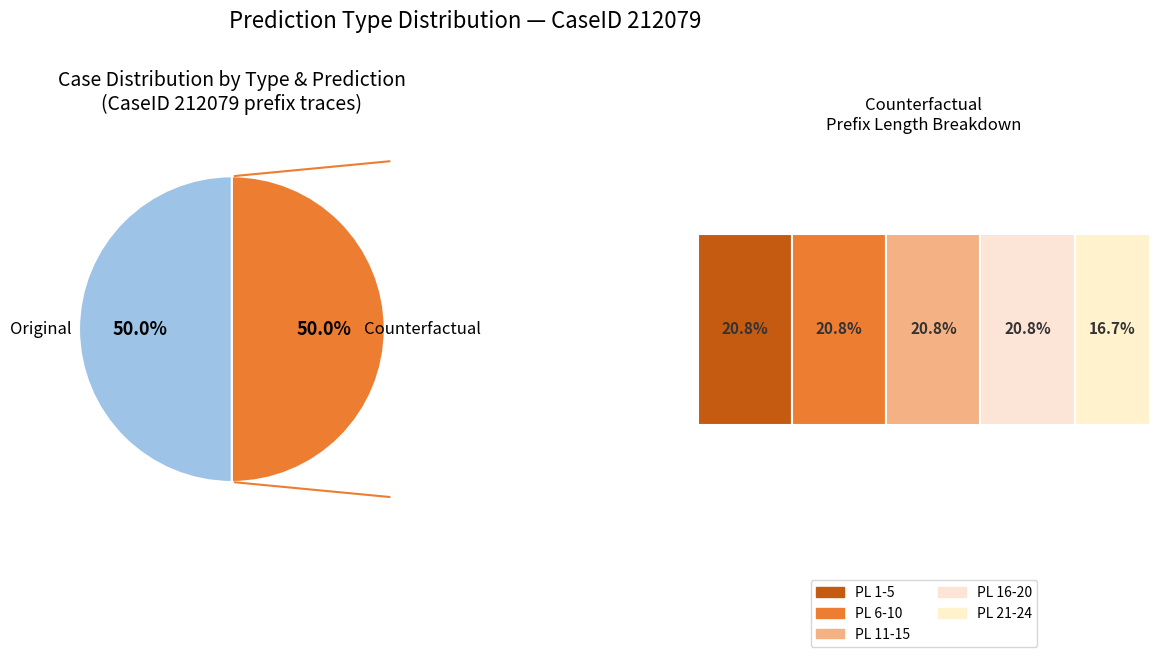

Which series changed the most between deviant->deviant and regular->regular?

Original